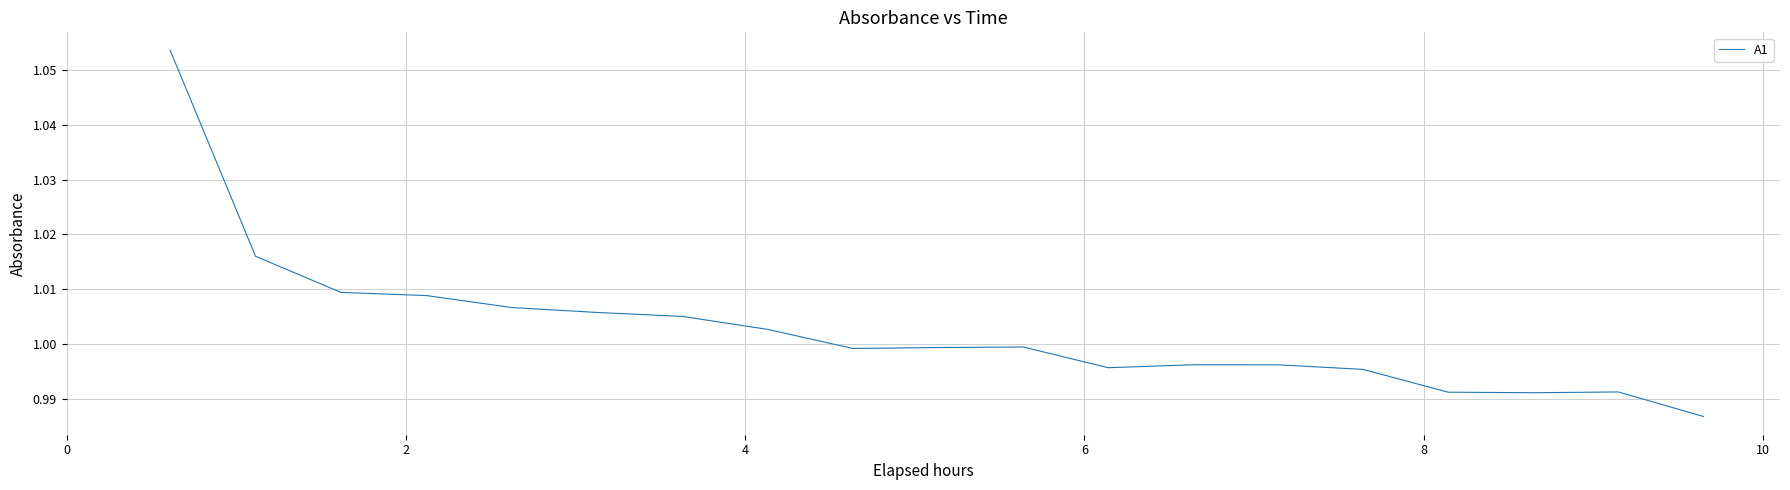

How many series are shown in this chart?

1